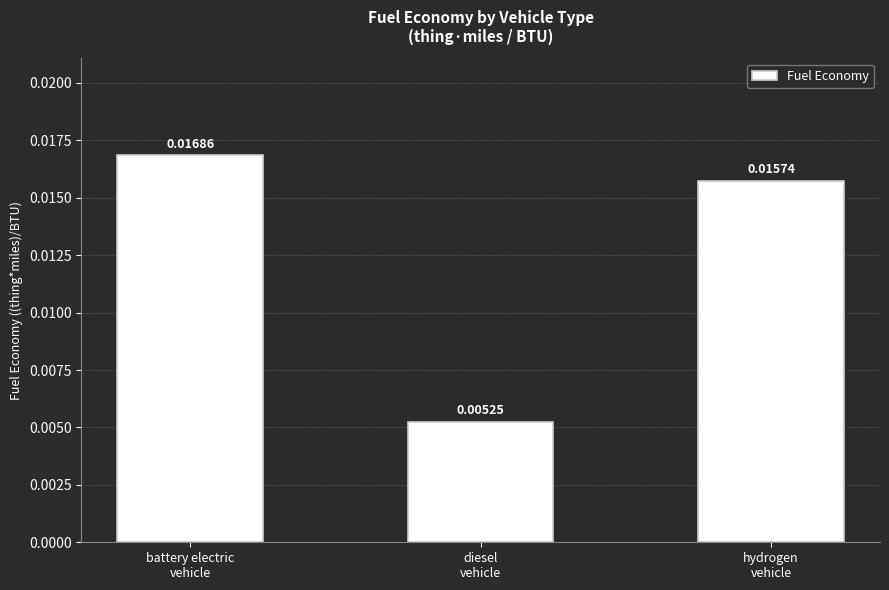

What position from the left is diesel
vehicle?

2